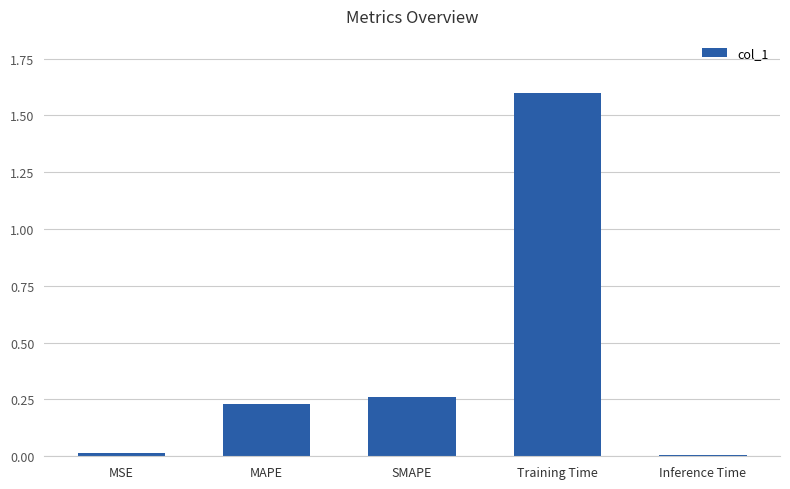

True or false: the data shows 0.1 at SMAPE.

False